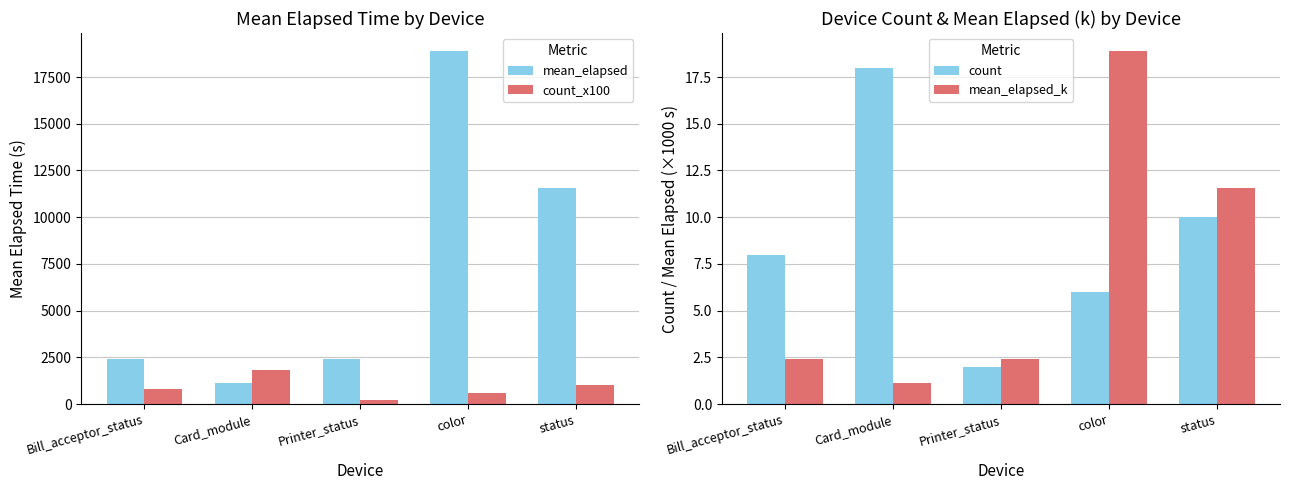

The value of mean_elapsed at color is 18907.8. True or false?

True